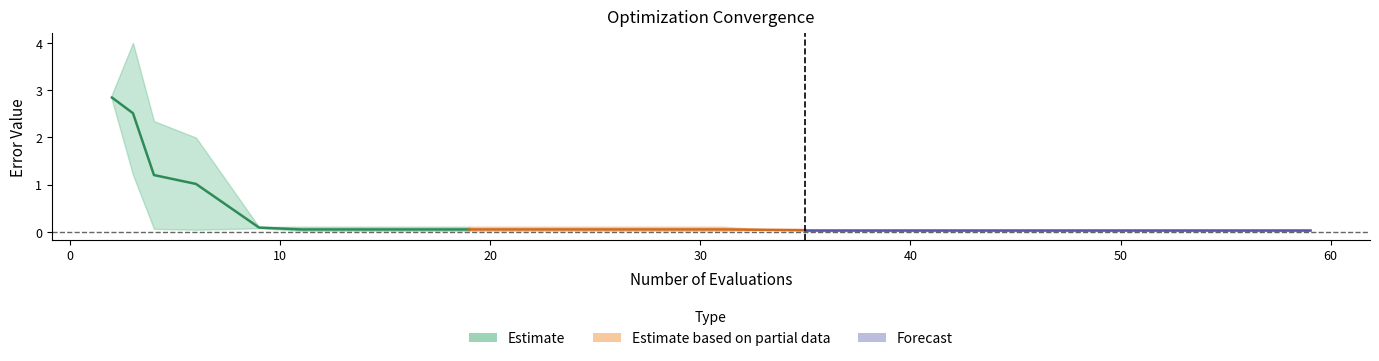

At which label does worst reach its peak?

3